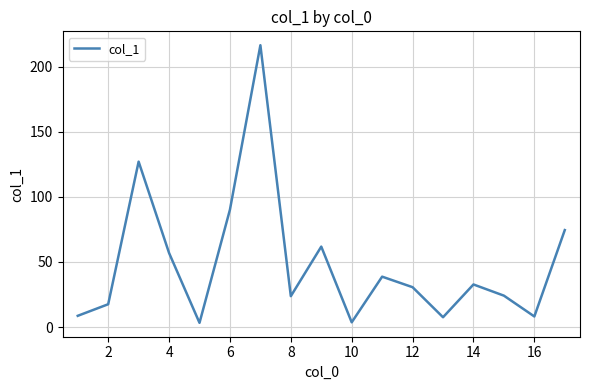

What is the greatest value displayed?

216.6